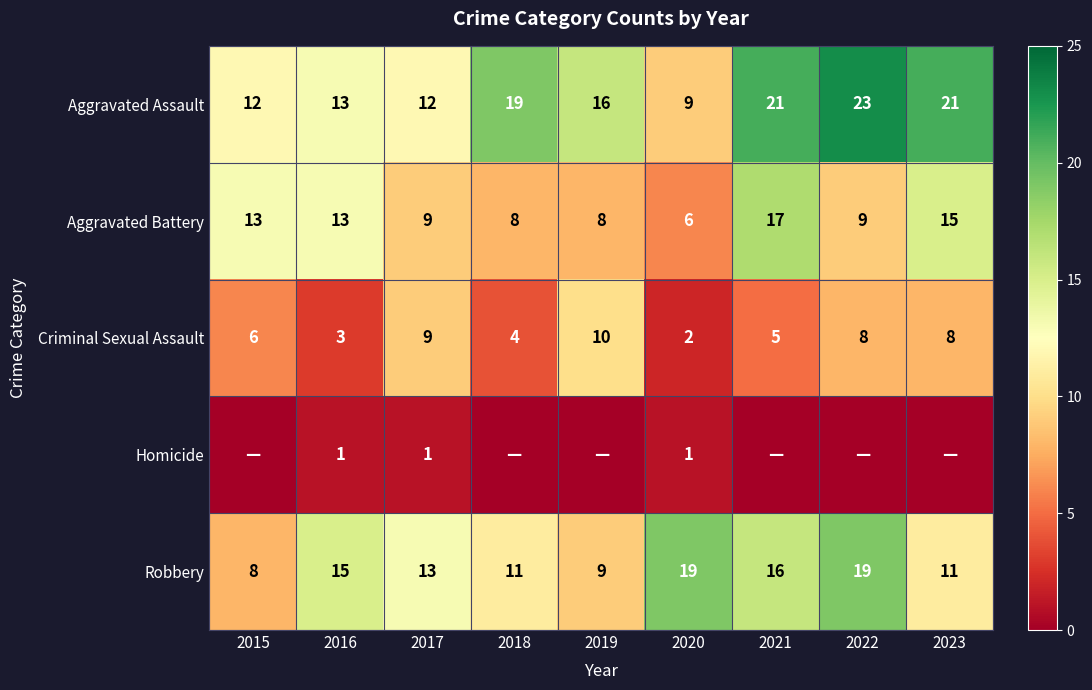

Is it true that Robbery equals 19 at 2020?

True